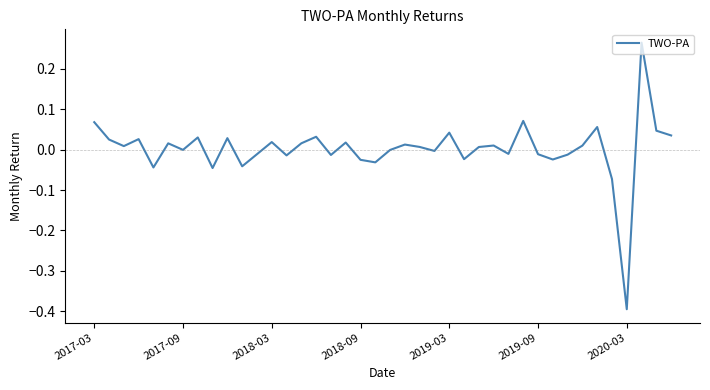

Does the chart have visible grid lines?

No